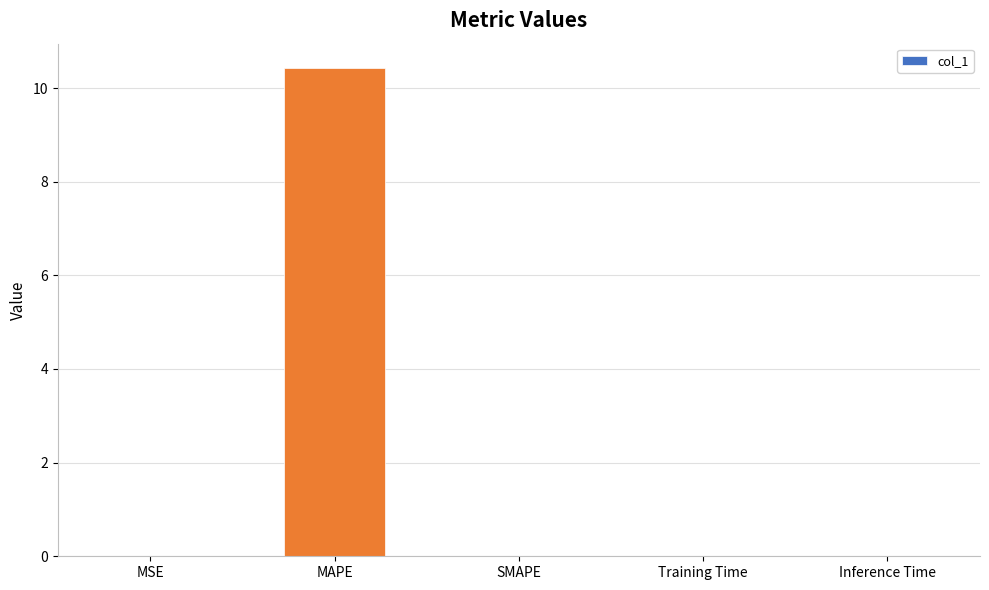

What is the sum of all values?

10.4